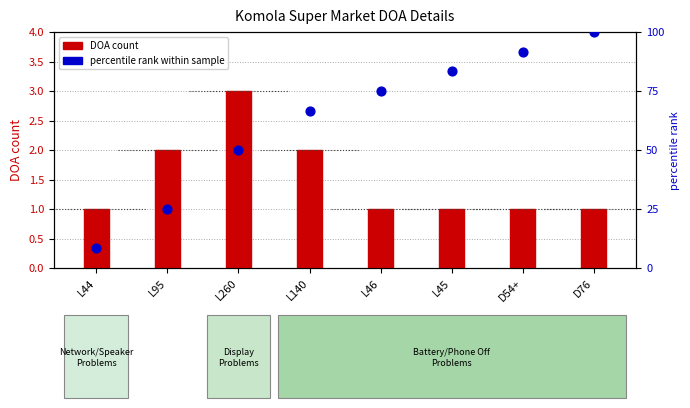

At how many categories does at least one series exceed 2?

8